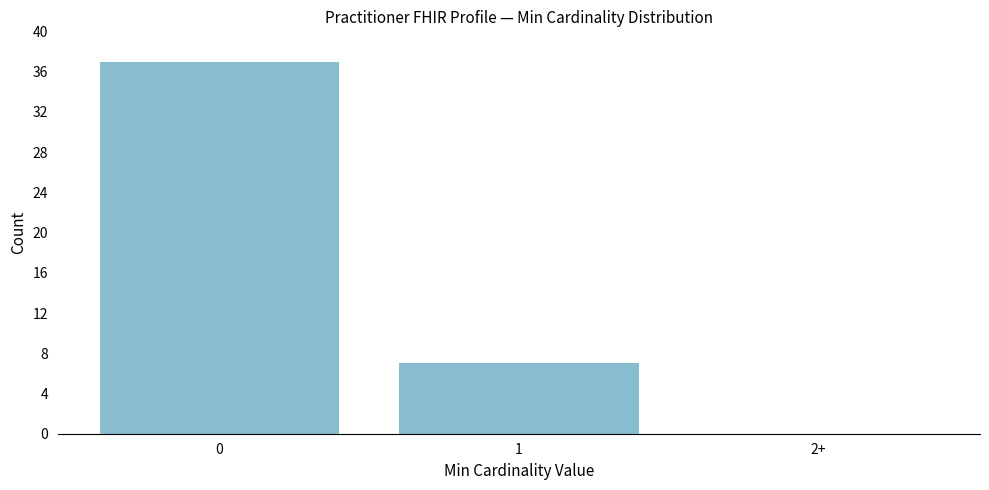

Reading right to left, list all the values displayed in this chart.

2+=0	1=7	0=37